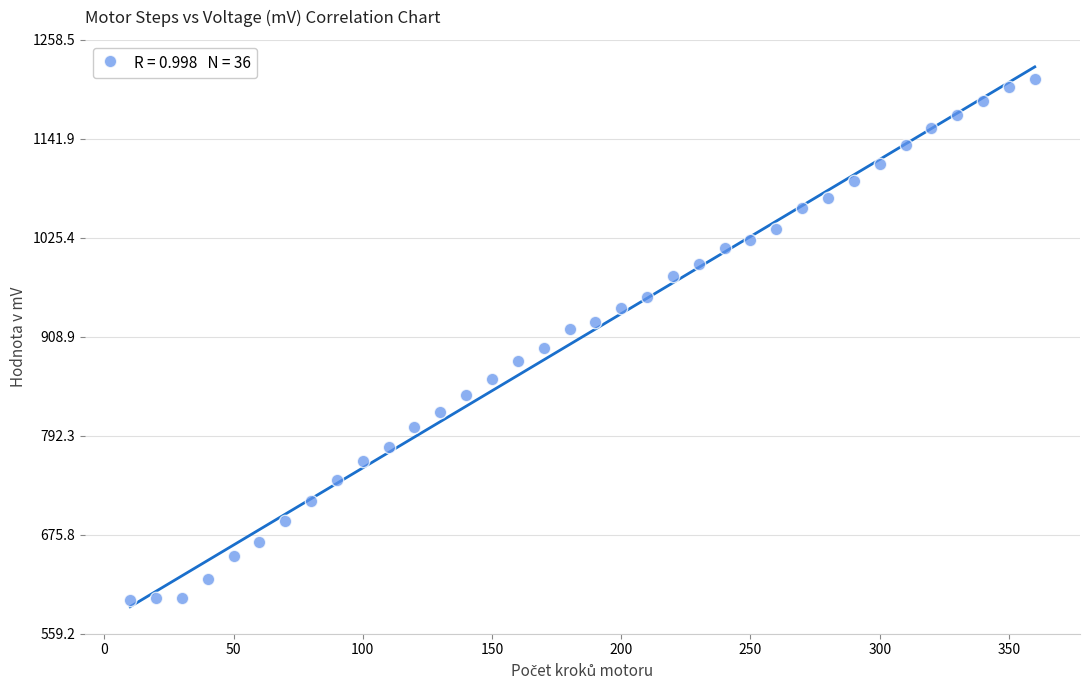

What is the range of Y values (max minus min)?

613.1